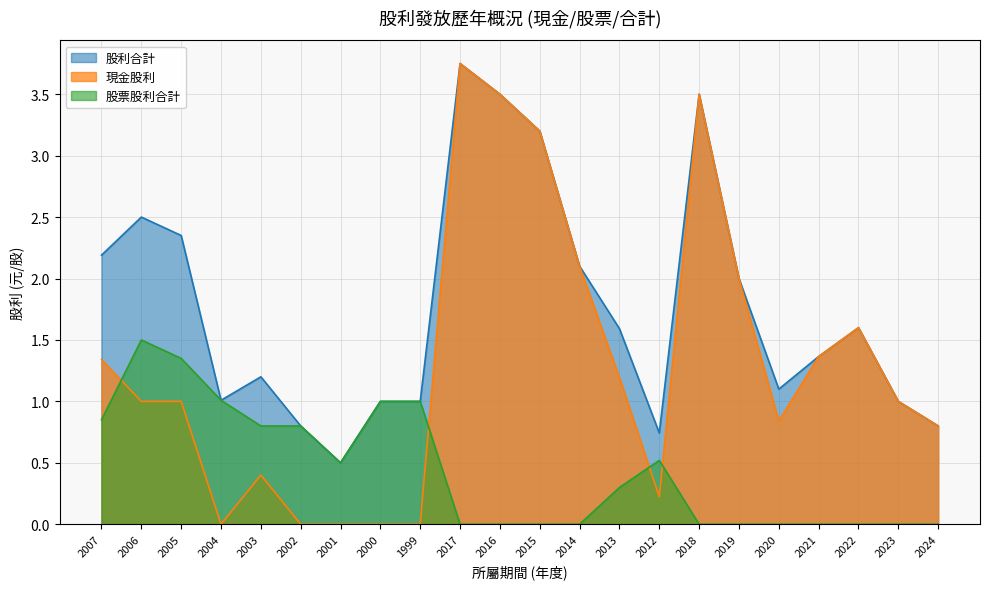

Reading left to right, transcribe all the data shown in this chart.

現金股利: 1.3	1.0	1.0	0.0	0.4	0.0	0.0	0.0	0.0	3.8	3.5	3.2	2.1	1.2	0.2	3.5	2.0	0.8	1.4	1.6	1.0	0.8
股票股利合計: 0.8	1.5	1.4	1.0	0.8	0.8	0.5	1.0	1.0	0.0	0.0	0.0	0.0	0.3	0.5	0.0	0.0	0.0	0.0	0.0	0.0	0.0
股利合計: 2.2	2.5	2.4	1.0	1.2	0.8	0.5	1.0	1.0	3.8	3.5	3.2	2.1	1.6	0.7	3.5	2.0	1.1	1.4	1.6	1.0	0.8